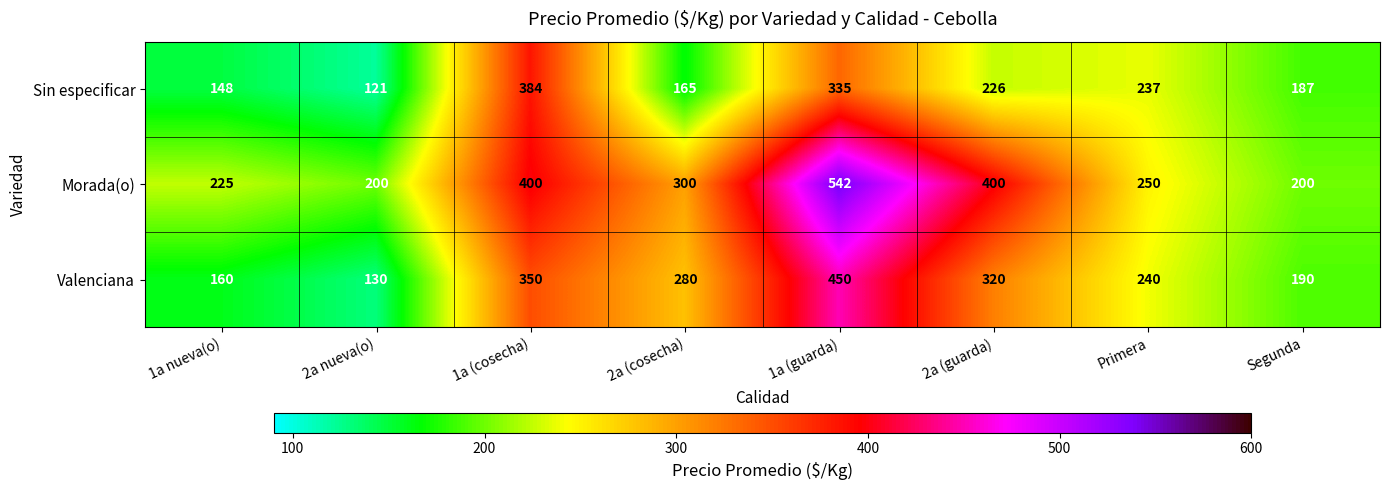

At how many categories does at least one series exceed 463?

1